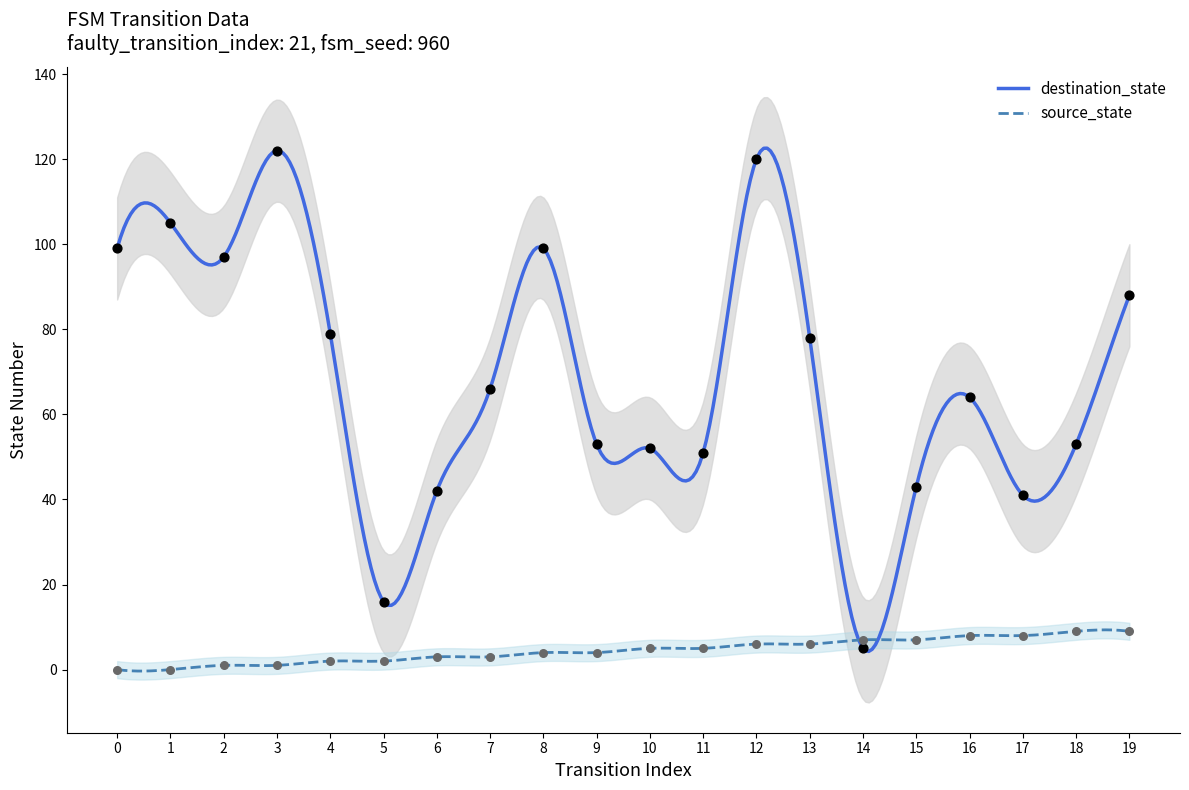

At how many categories does at least one series exceed 14?

19